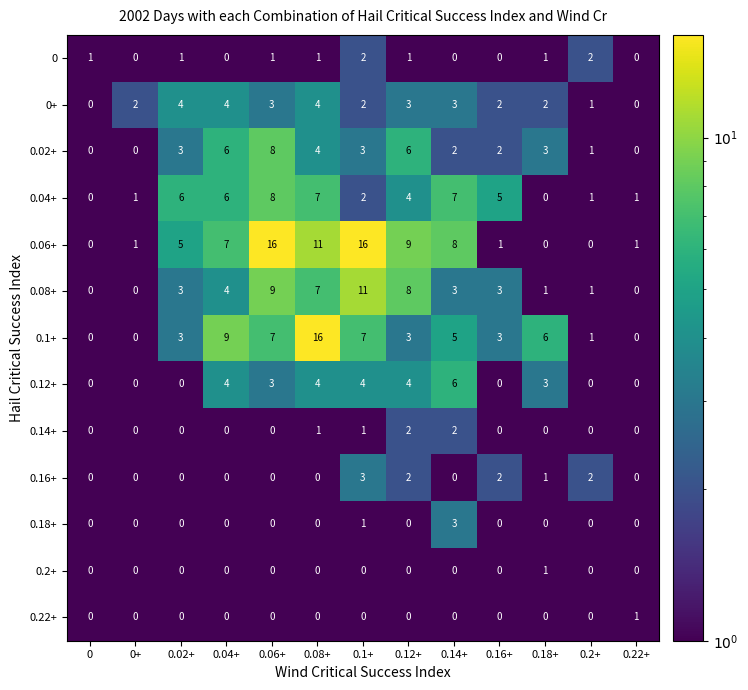

Which series has the largest total across all categories?

0.06+